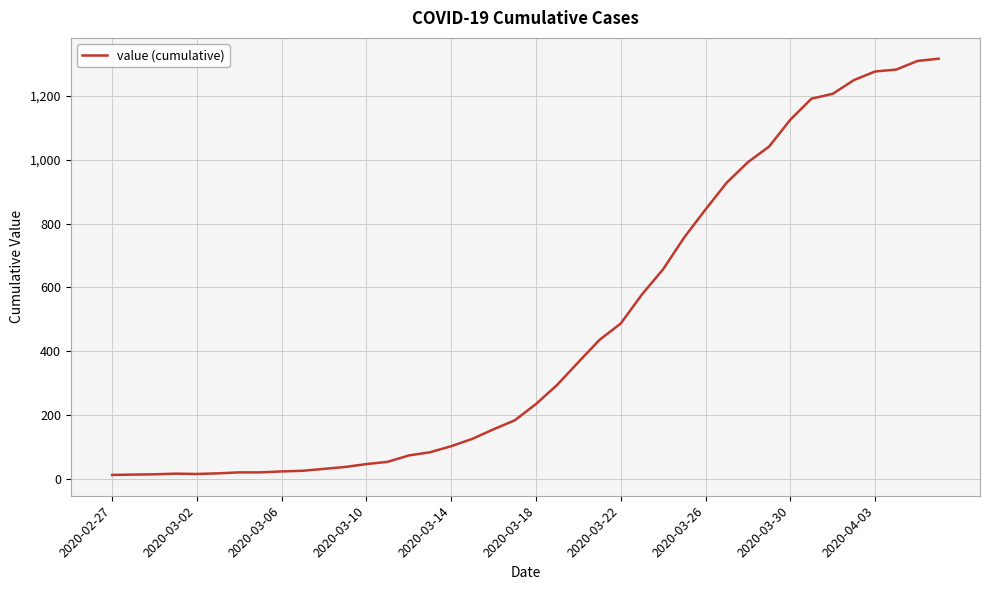

What is the difference between the maximum and minimum values?

1303